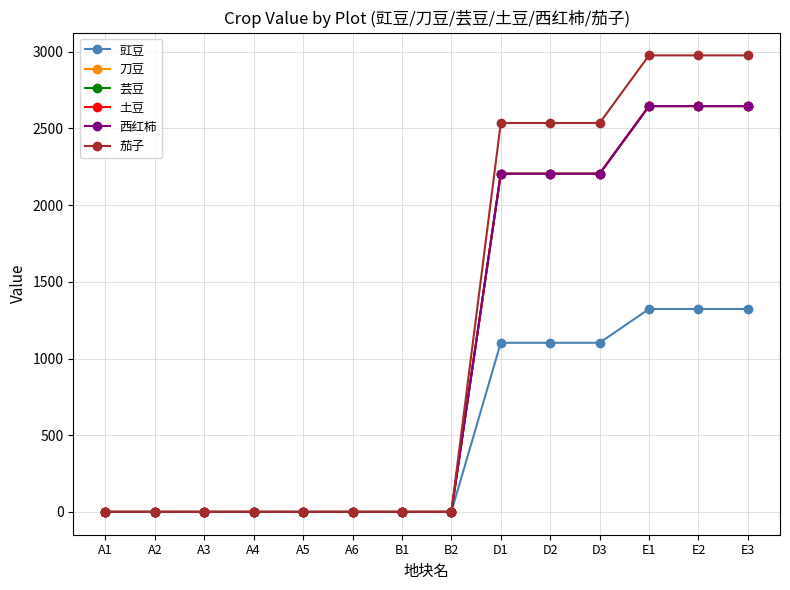

True or false: 刀豆 and 西红柿 intersect in this chart.

False